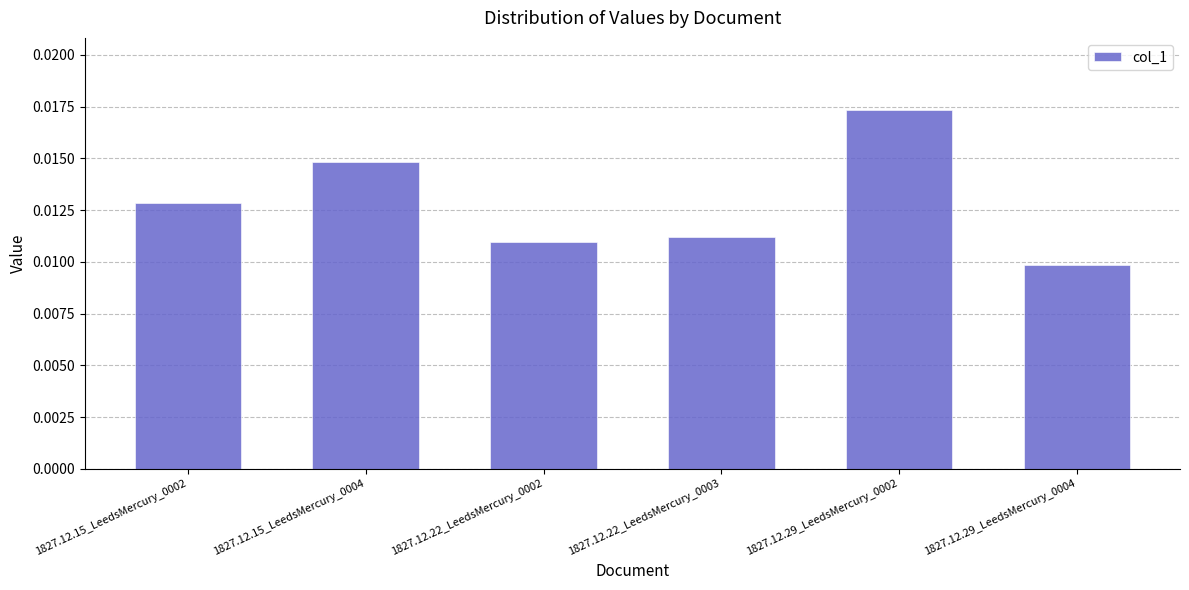

Which has a higher value, 1827.12.15_LeedsMercury_0004 or 1827.12.22_LeedsMercury_0003?

1827.12.15_LeedsMercury_0004